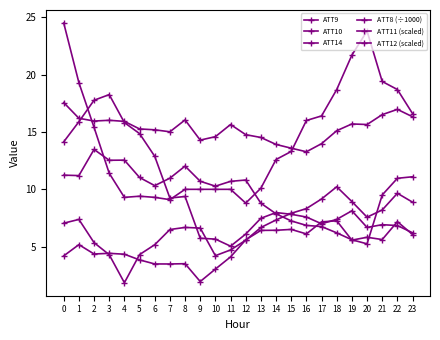

At how many categories does at least one series exceed 4?

24